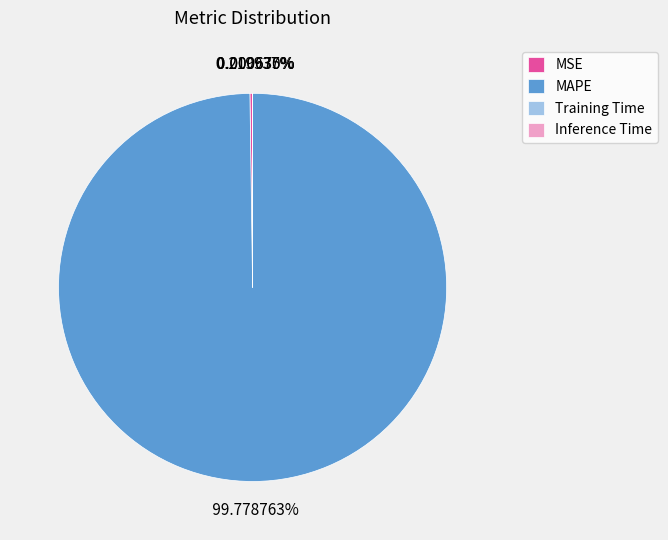

Which slice is the largest?

MAPE